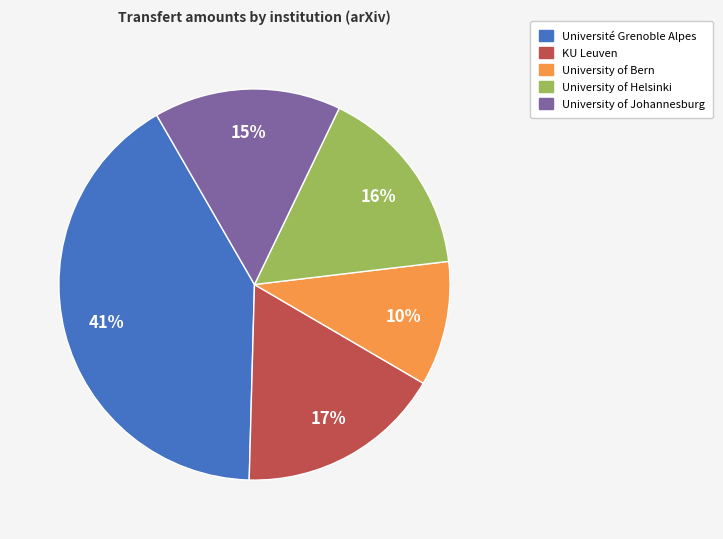

Count the number of slices in the pie.

5